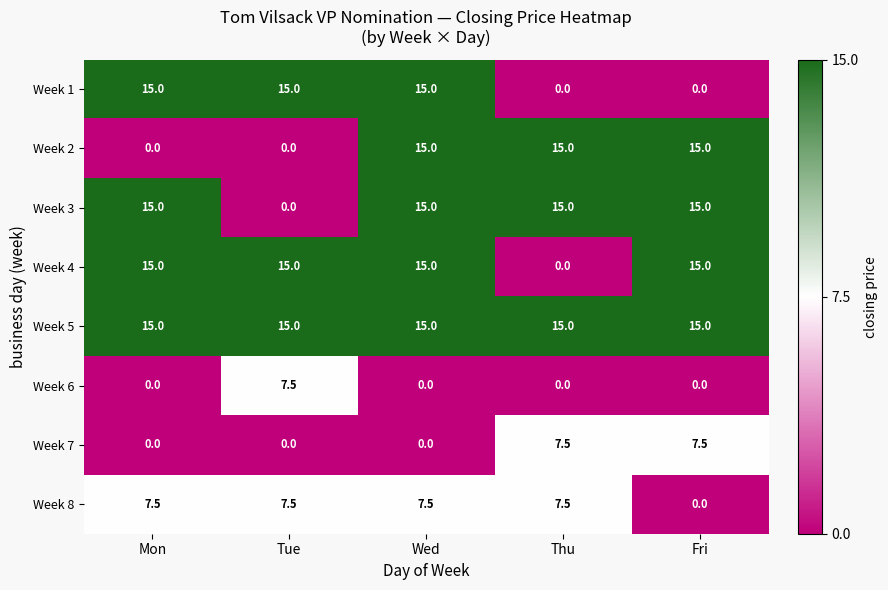

Between Mon and Tue, which series saw the biggest shift?

Week 3